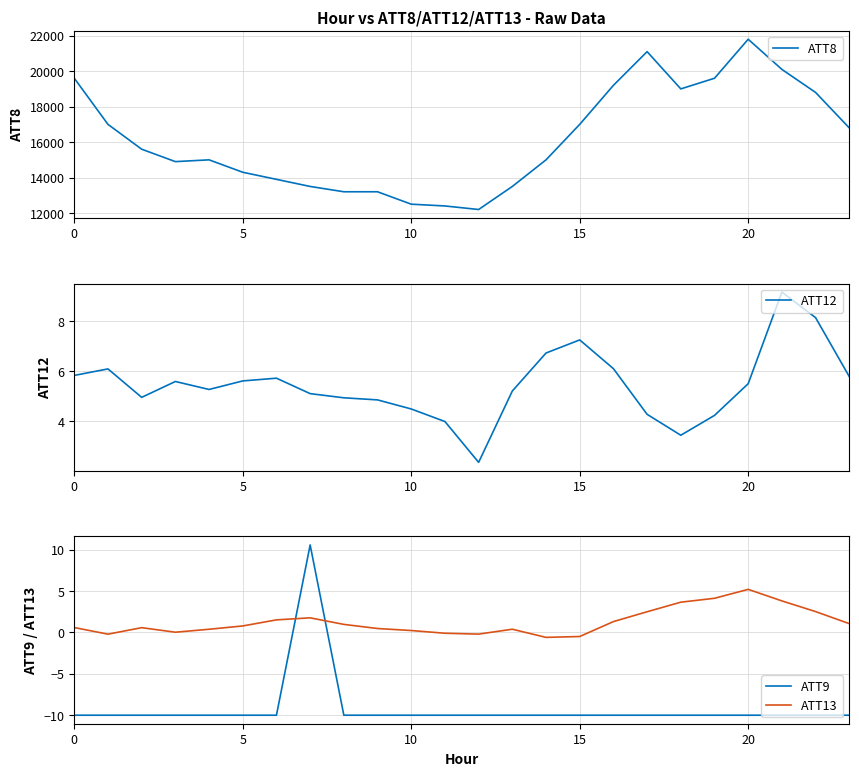

True or false: ATT8 has a value of 13200.0 at 9.

True